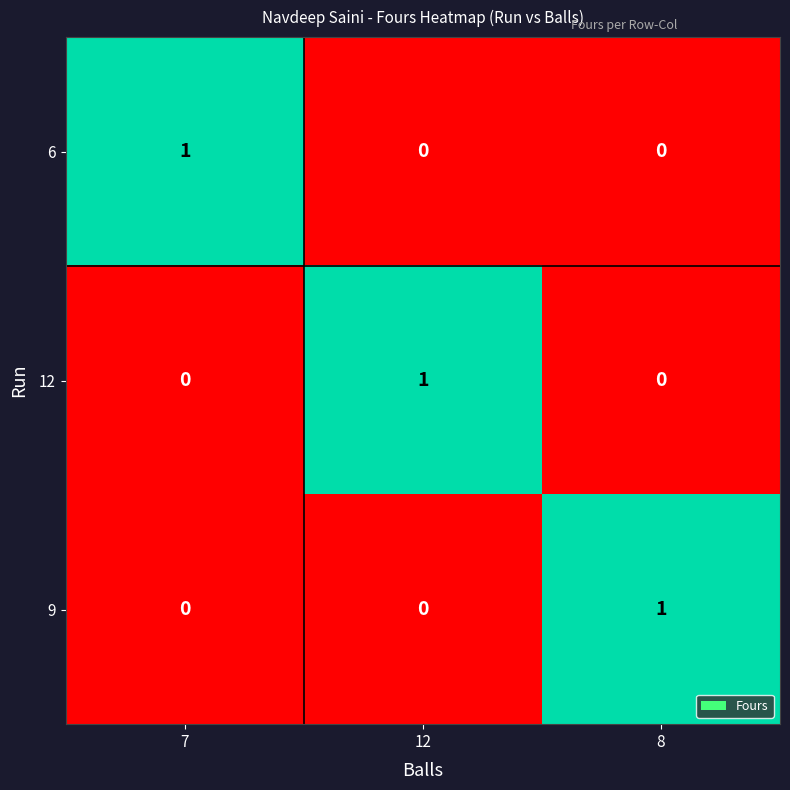

How many categories are shown in the chart?

3